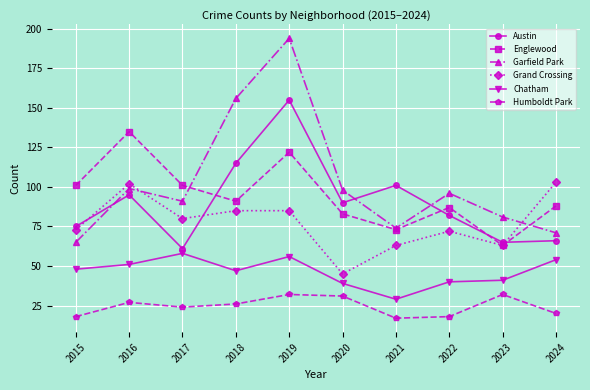

What is the total value across all series at 2024?

402